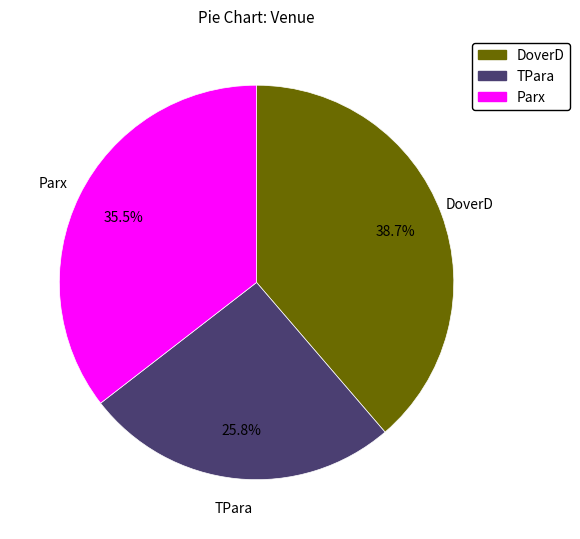

How many segments does this pie chart have?

3